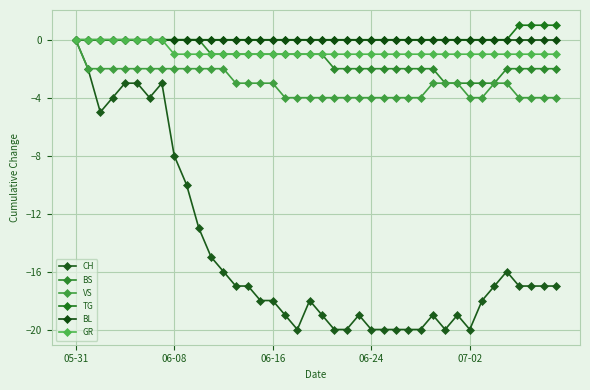

How many distinct data groups are displayed?

6